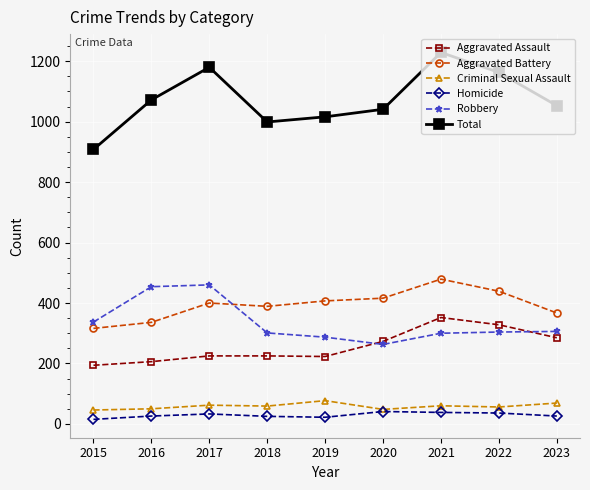

Between 2017 and 2021, which series saw the biggest shift?

Robbery